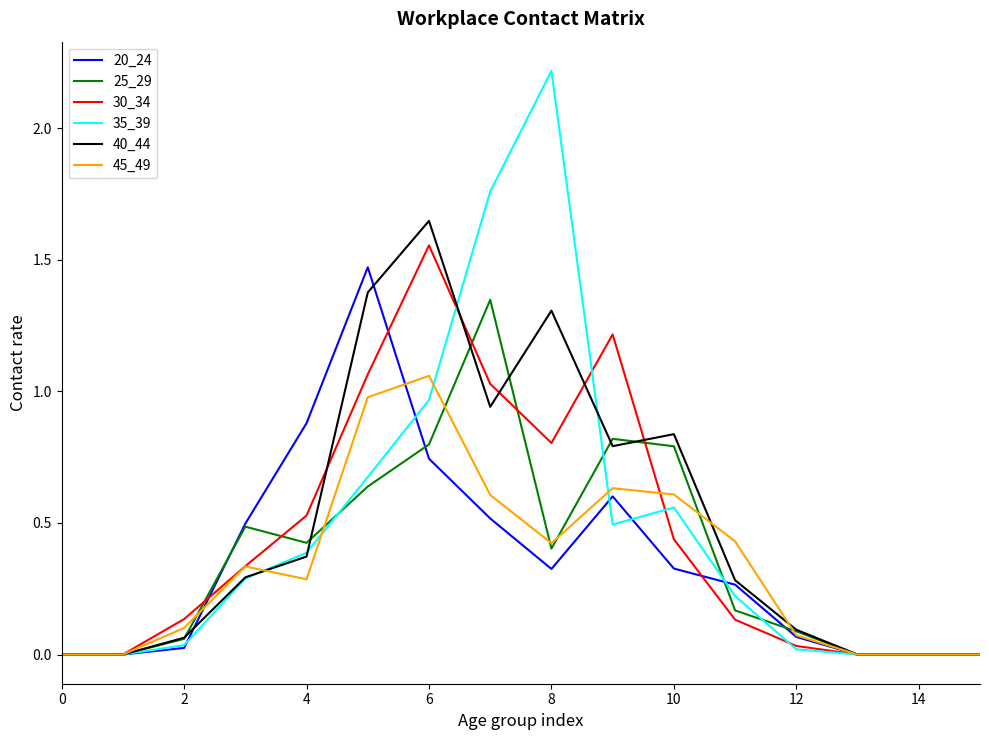

Which series has the widest spread of values?

35_39